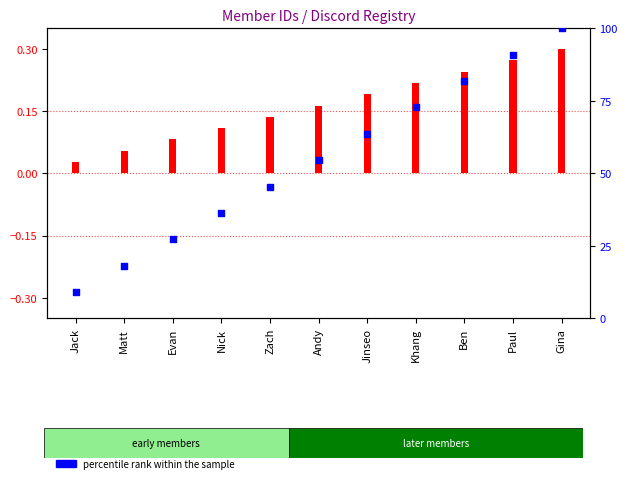

What is the total value across all series at Ben?

82.1